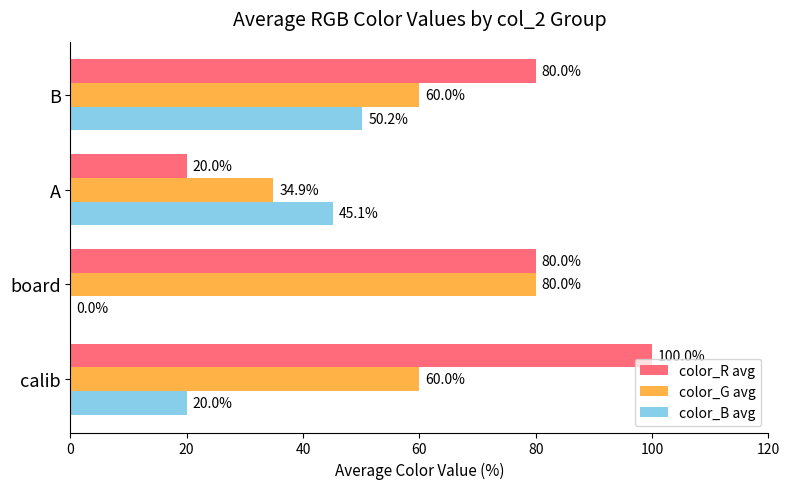

The color_B avg series shows 50.2 at B. True or false?

True